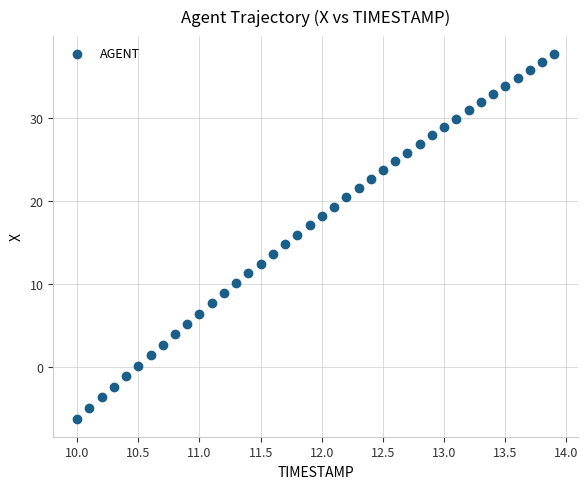

What is the range of Y values (max minus min)?

43.9